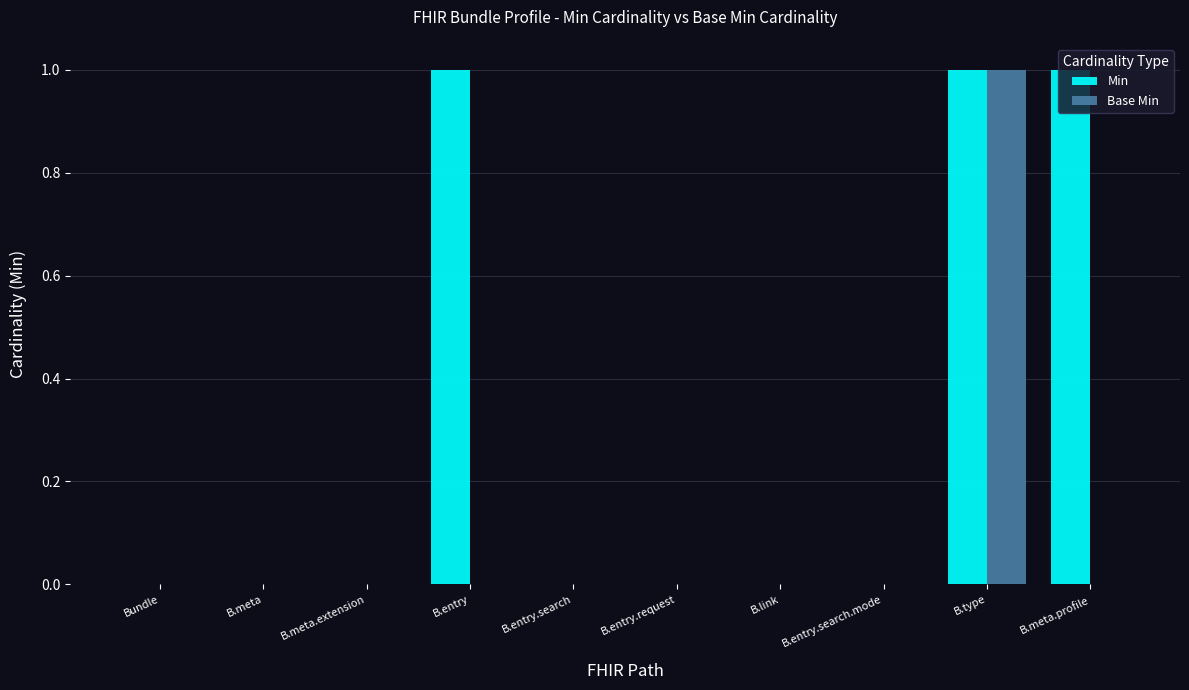

At which category is the sum across all series the highest?

B.type